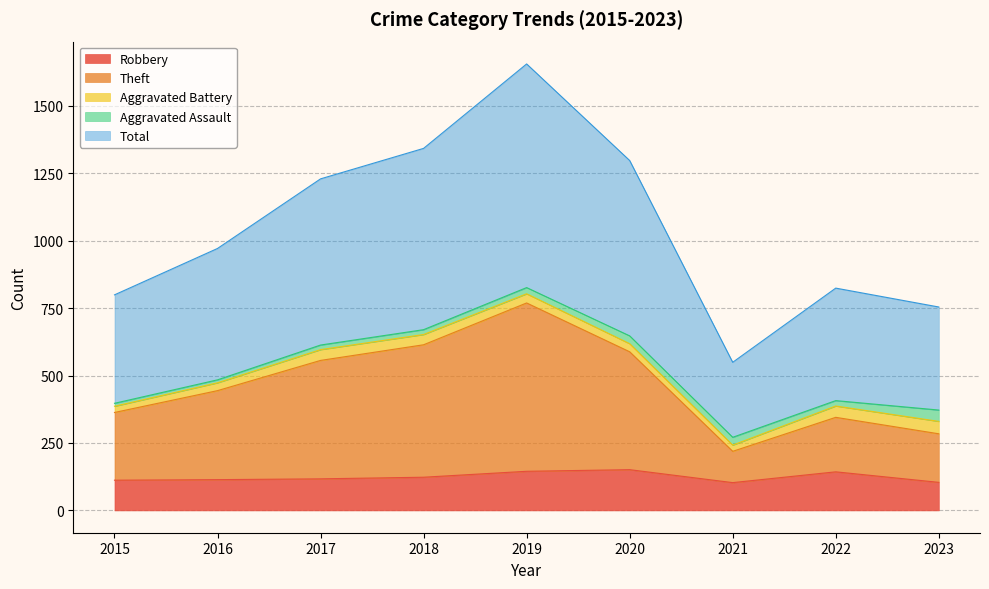

True or false: Robbery has a value of 112 at 2015.

True